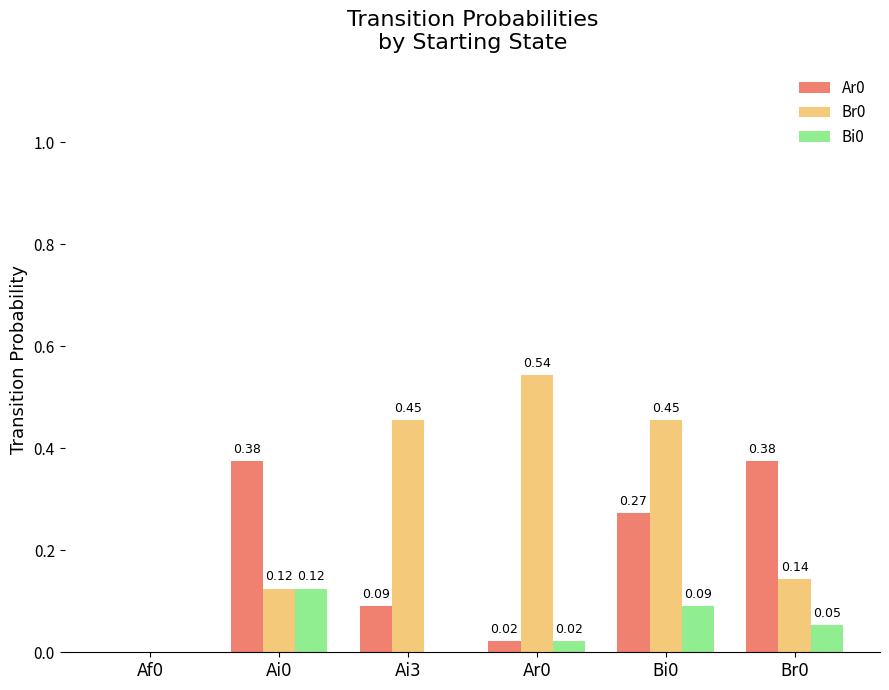

How many values in the Br0 series exceed 0?

5